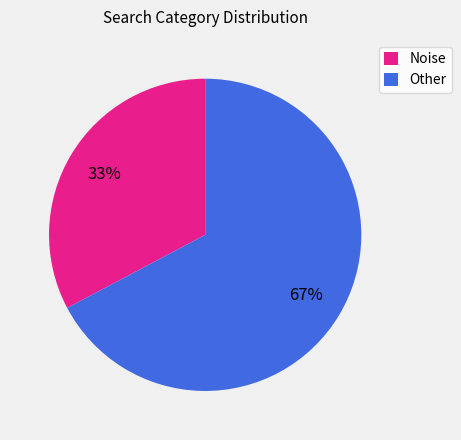

Count the number of slices in the pie.

2